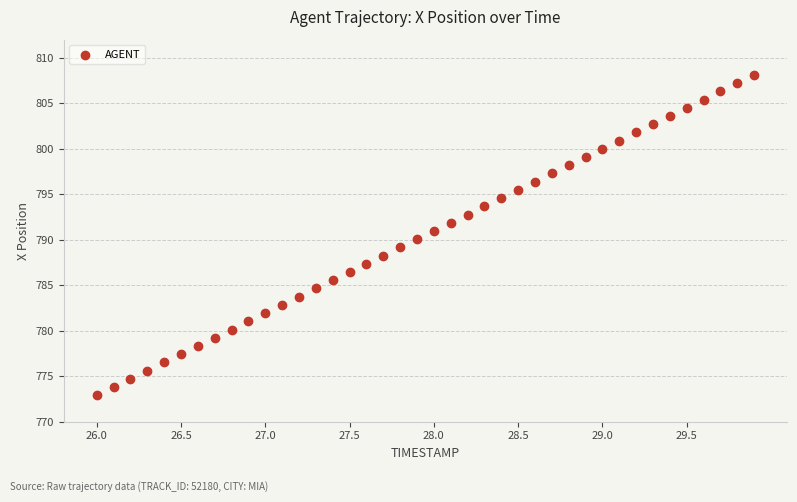

What is the range of X values (max minus min)?

3.9